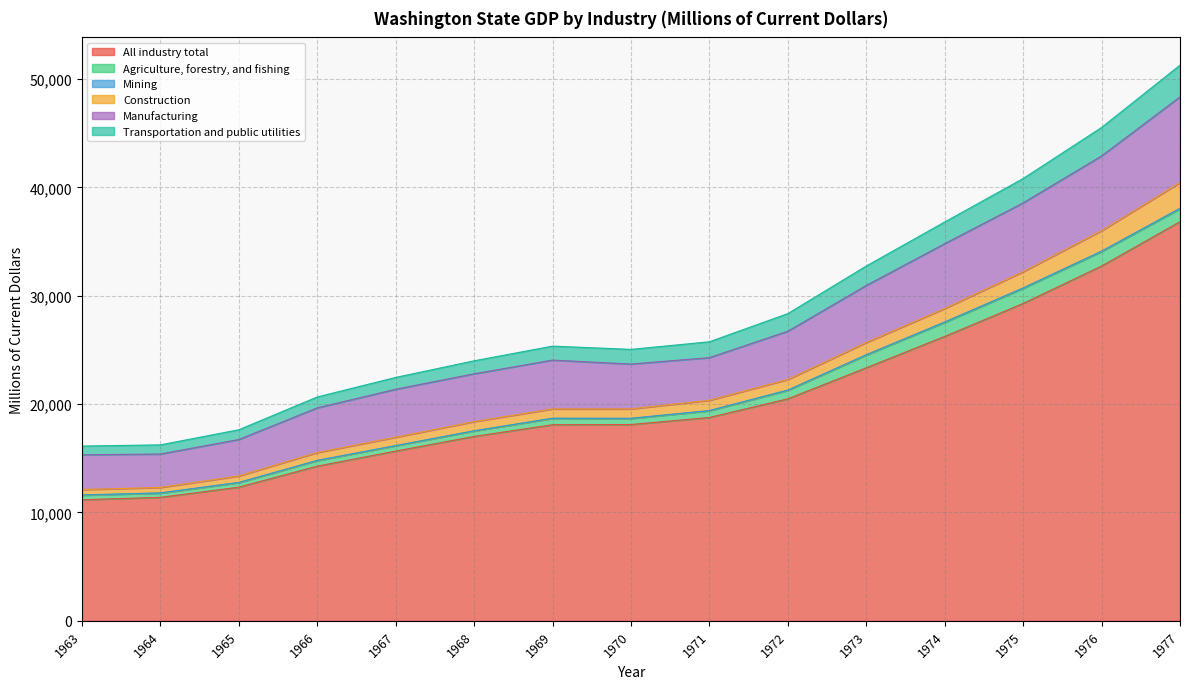

True or false: Manufacturing has more than 2 points higher than both neighbors.

False